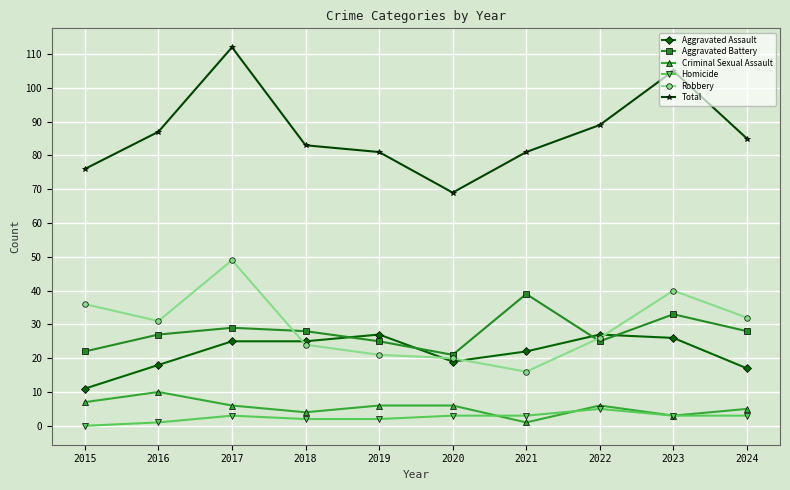

List the series in order of their peak value, highest first.

Total, Robbery, Aggravated Battery, Aggravated Assault, Criminal Sexual Assault, Homicide